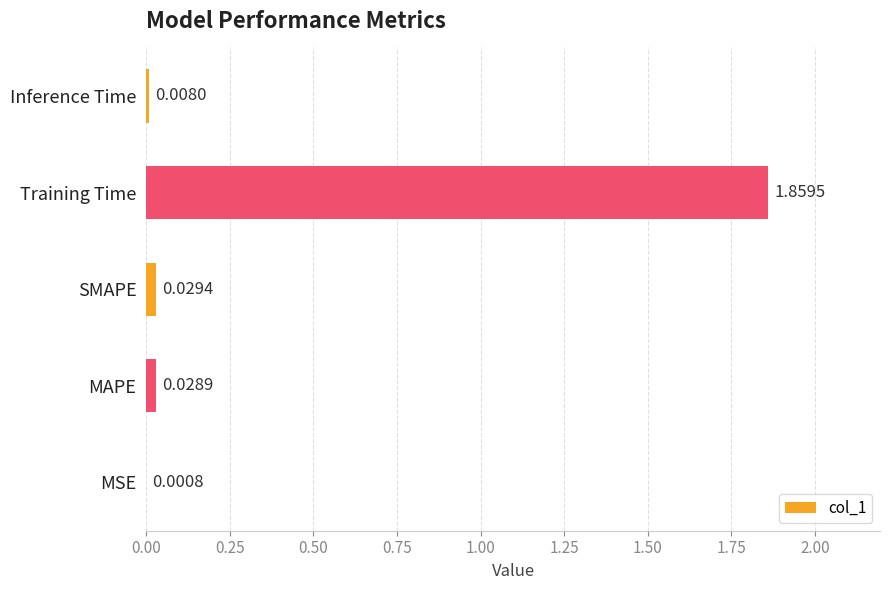

Which category has the highest value across all series?

Training Time